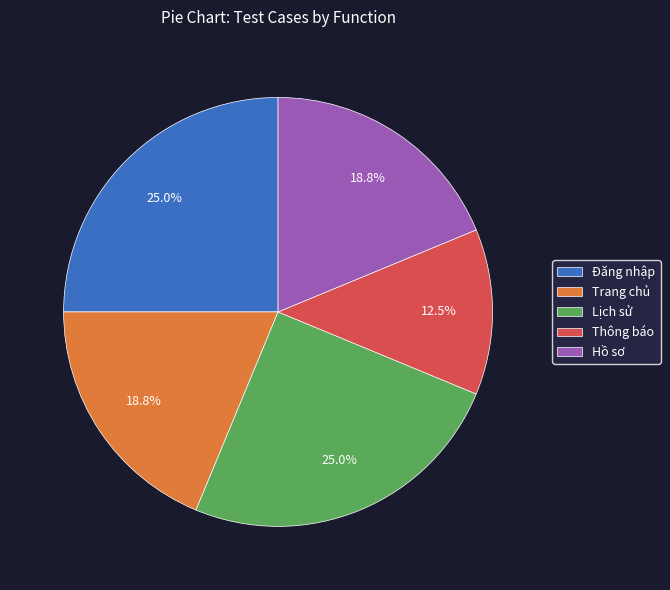

Count the number of slices in the pie.

5